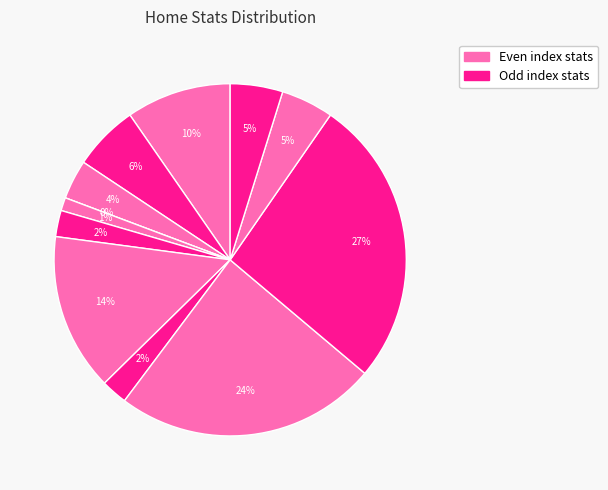

How many segments does this pie chart have?

12